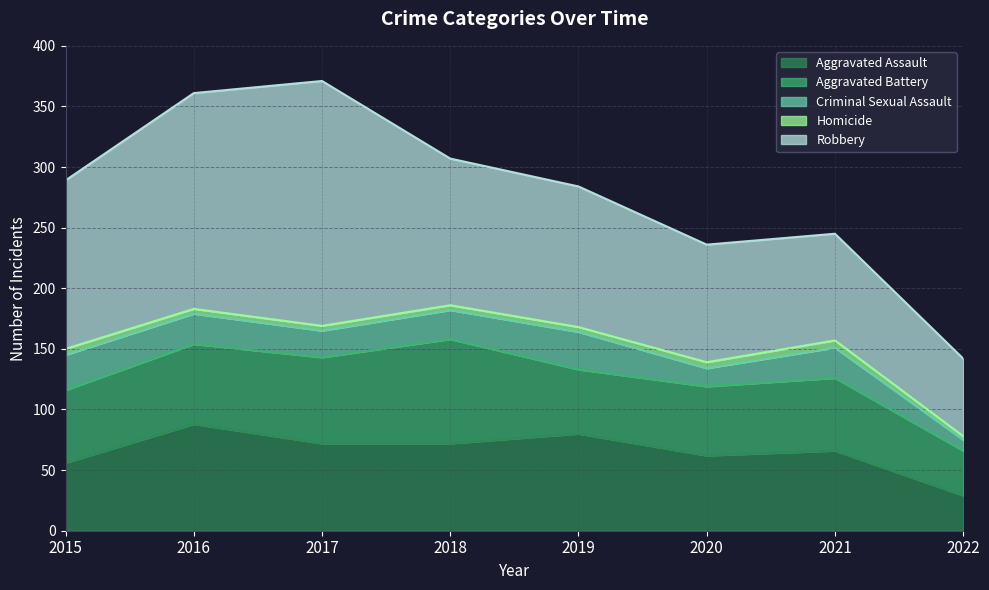

How many interior local peaks does the Criminal Sexual Assault series have?

2